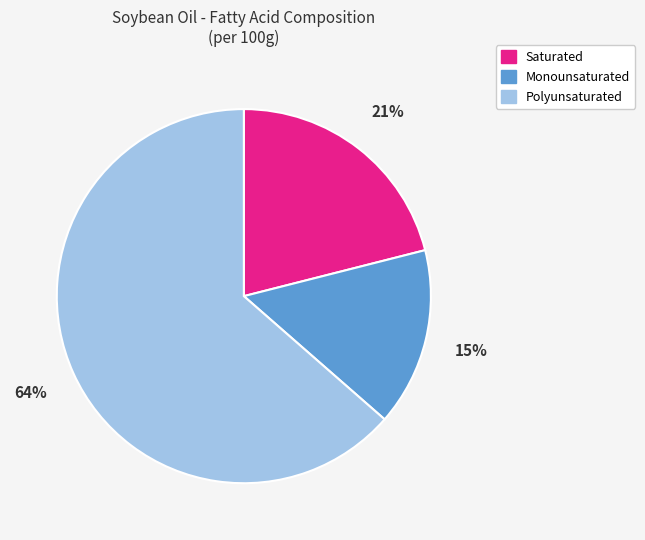

Count the number of slices in the pie.

3